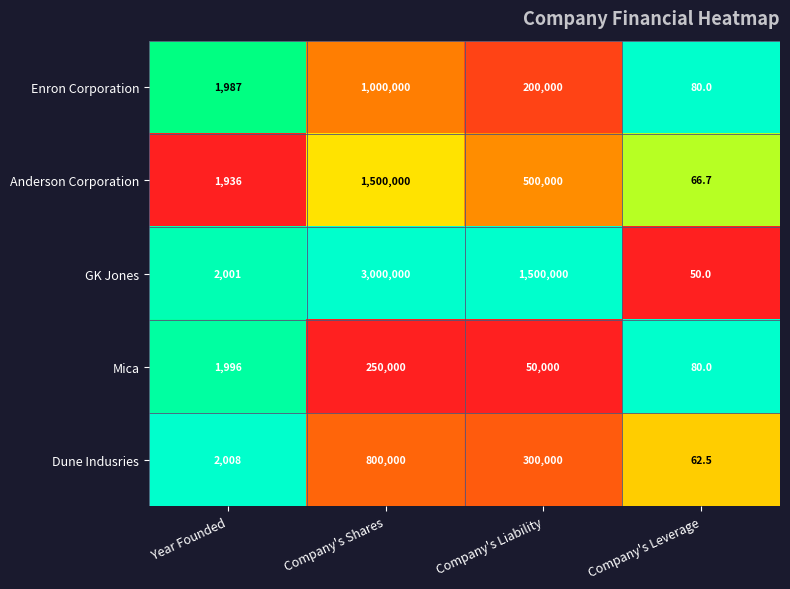

Reading right to left, transcribe all the data shown in this chart.

Enron Corporation: Company's Leverage=80.0	Company's Liability=200000.0	Company's Shares=1000000.0	Year Founded=1987.0
Anderson Corporation: Company's Leverage=66.7	Company's Liability=500000.0	Company's Shares=1500000.0	Year Founded=1936.0
GK Jones: Company's Leverage=50.0	Company's Liability=1500000.0	Company's Shares=3000000.0	Year Founded=2001.0
Mica: Company's Leverage=80.0	Company's Liability=50000.0	Company's Shares=250000.0	Year Founded=1996.0
Dune Indusries: Company's Leverage=62.5	Company's Liability=300000.0	Company's Shares=800000.0	Year Founded=2008.0